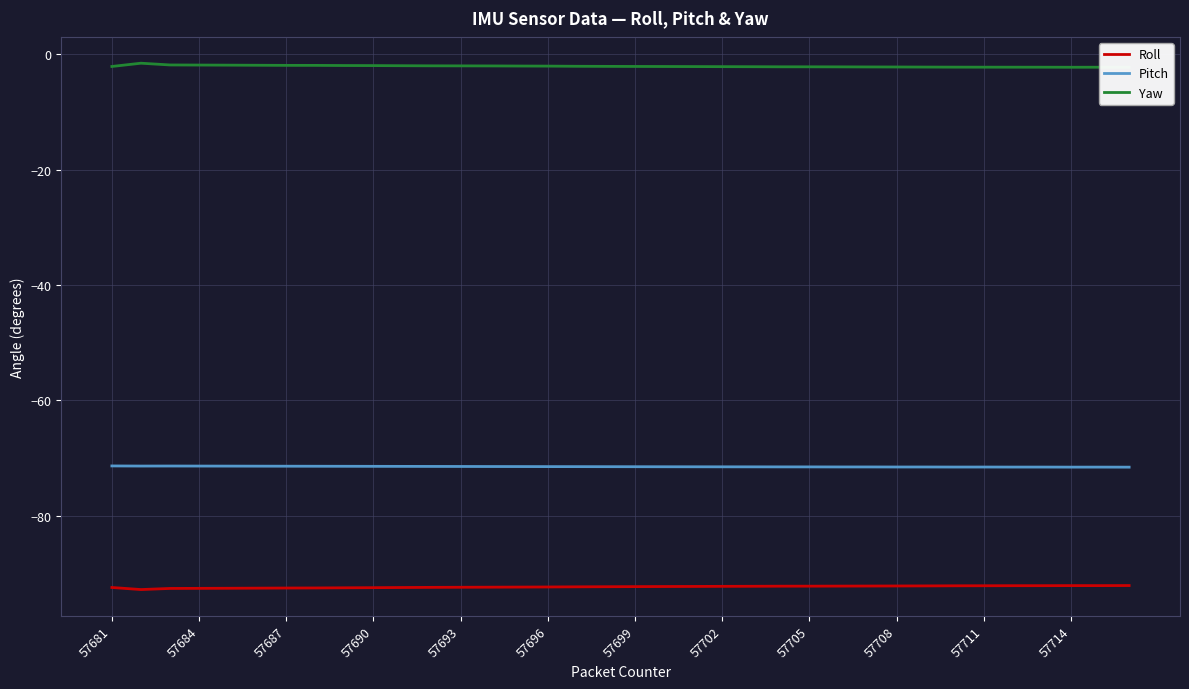

What is the maximum value shown in the chart?

-1.6